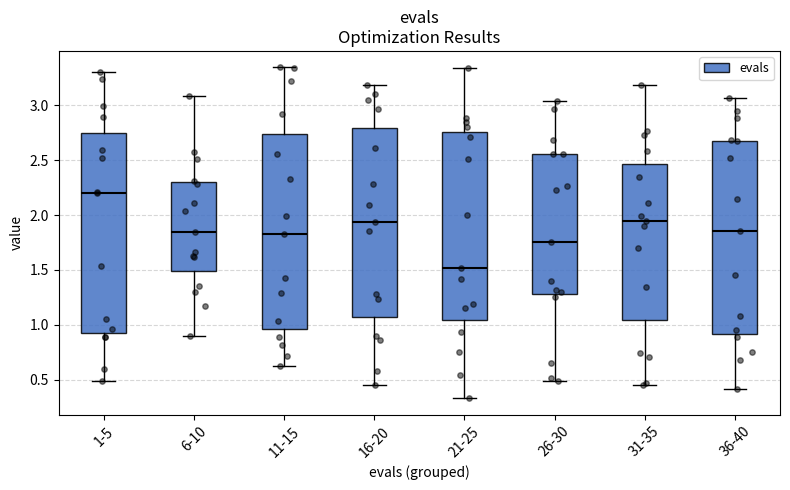

Reading left to right, transcribe this box plot: for each box, give where its median line is, the range the box spans, and where its two whiskers end, as read against the y-axis. The values are not printed on the chart, so give them approximately, as read against the axis.

1-5: median 2.20, box 0.95 to 2.75, whiskers 0.50 to 3.30
6-10: median 1.85, box 1.50 to 2.30, whiskers 0.90 to 3.10
11-15: median 1.85, box 0.95 to 2.75, whiskers 0.65 to 3.35
16-20: median 1.95, box 1.05 to 2.80, whiskers 0.45 to 3.20
21-25: median 1.50, box 1.05 to 2.75, whiskers 0.35 to 3.35
26-30: median 1.75, box 1.30 to 2.55, whiskers 0.50 to 3.05
31-35: median 1.95, box 1.05 to 2.45, whiskers 0.45 to 3.20
36-40: median 1.85, box 0.90 to 2.70, whiskers 0.40 to 3.05